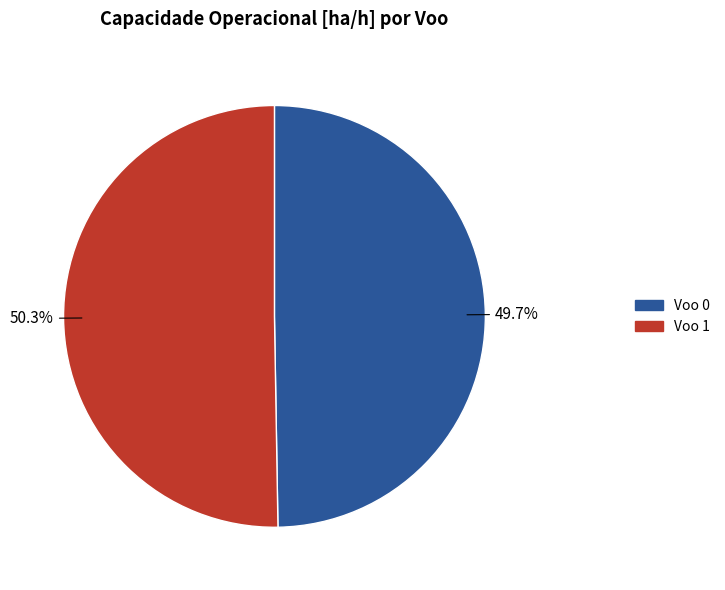

How much of the chart is everything except Voo 0?

50.3%